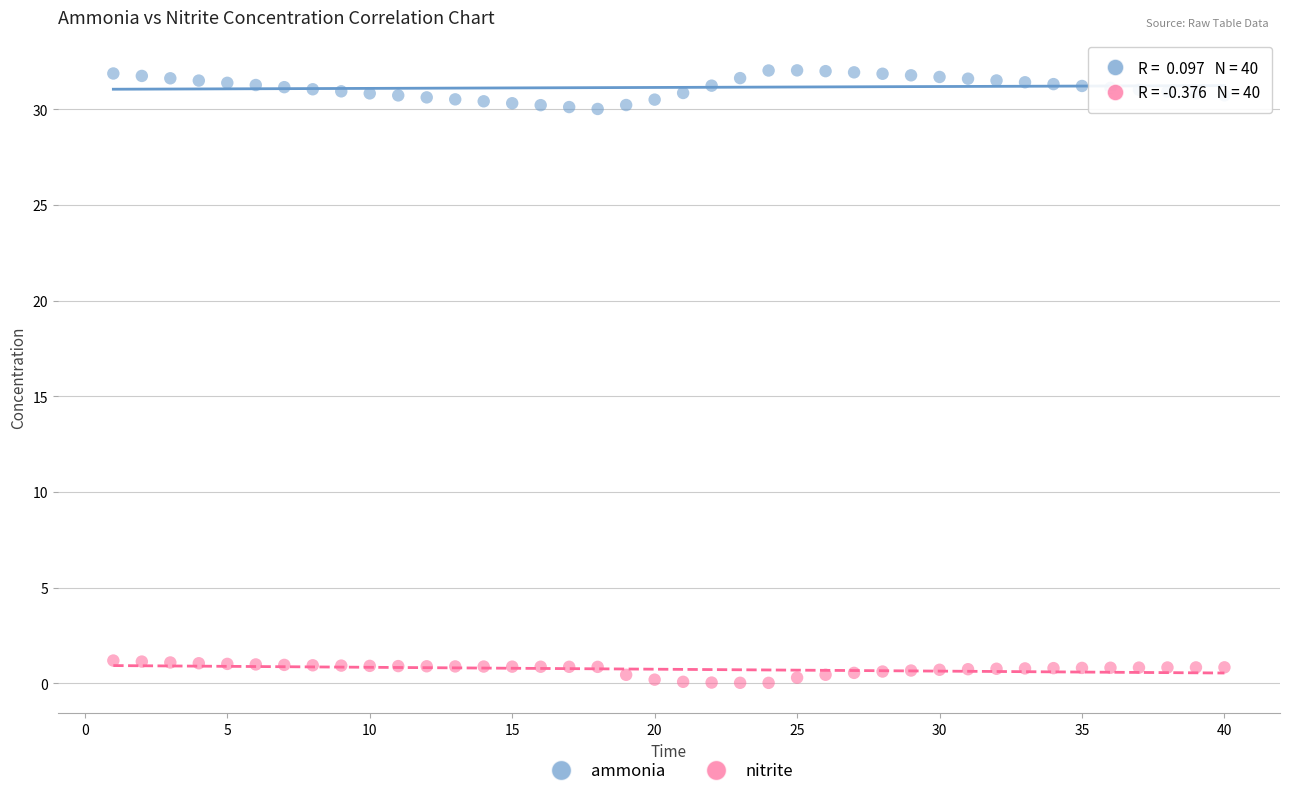

Which series reaches the maximum Y coordinate?

ammonia